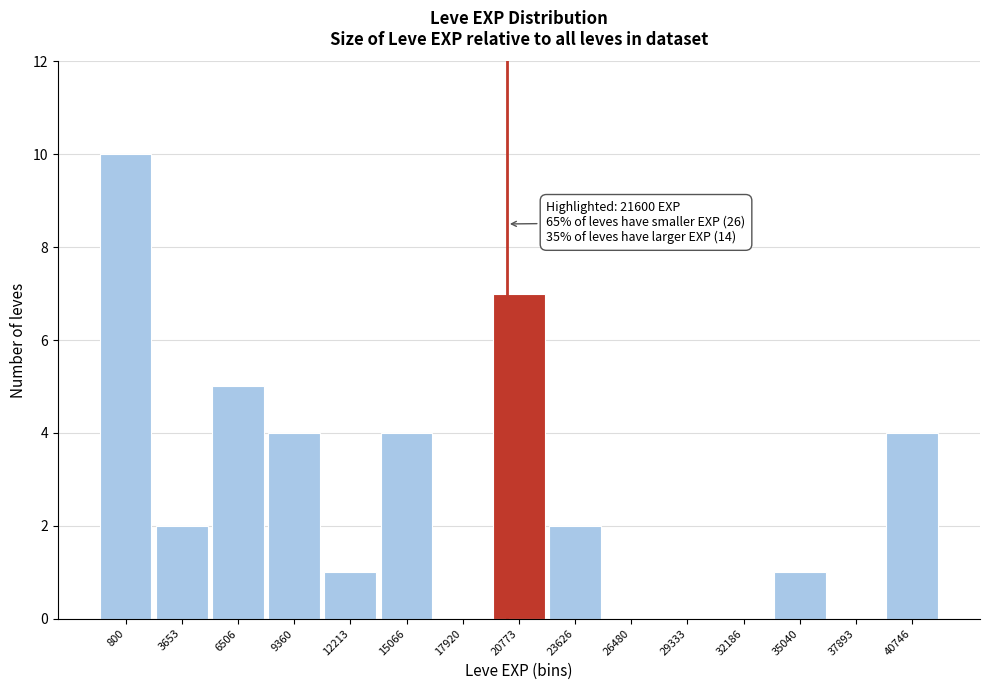

Reading left to right, list all the values displayed in this chart.

800=10	3653=2	6506=5	9360=4	12213=1	15066=4	17920=0	20773=7	23626=2	26480=0	29333=0	32186=0	35040=1	37893=0	40746=4